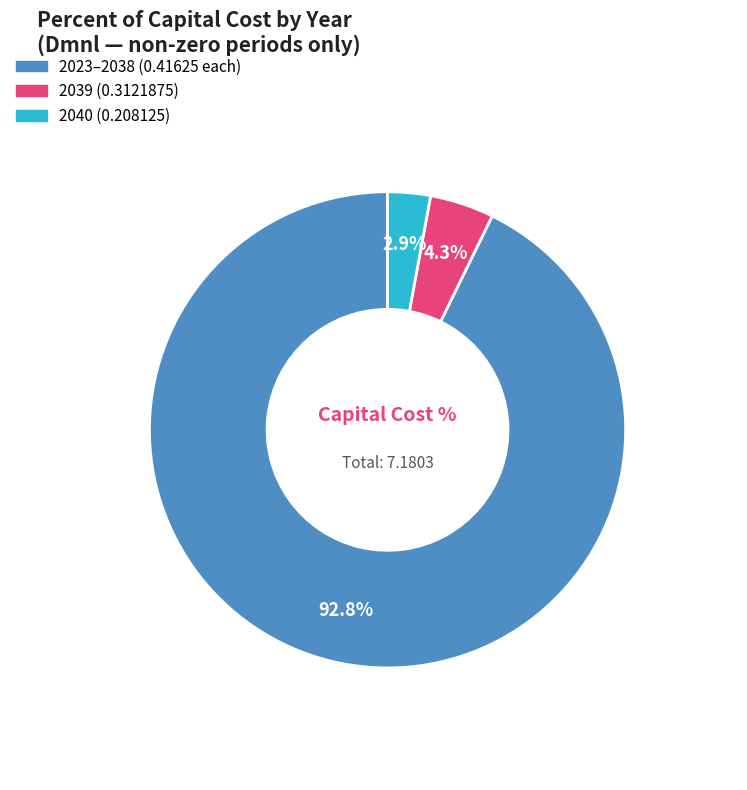

Does any single category account for the majority?

Yes